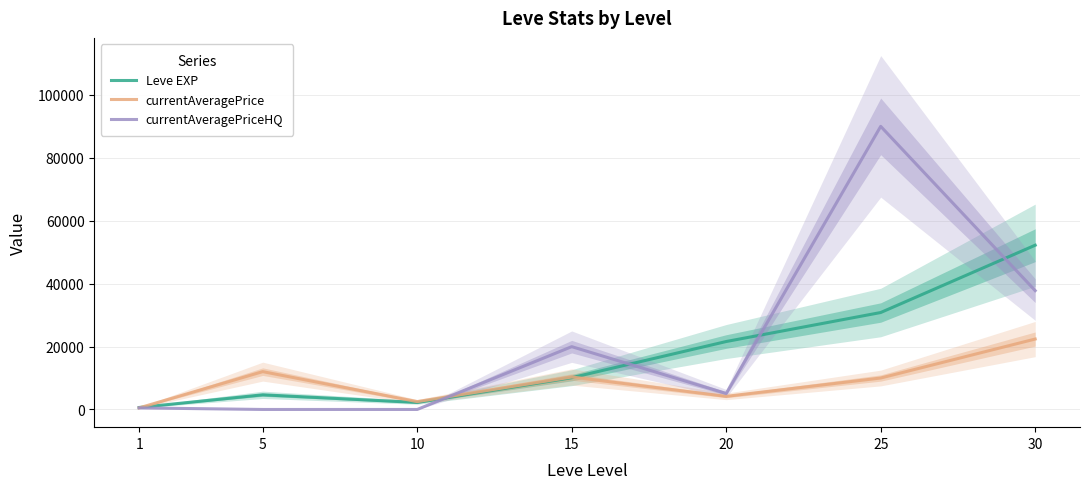

The currentAveragePrice series shows 2500.0 at 10. True or false?

True